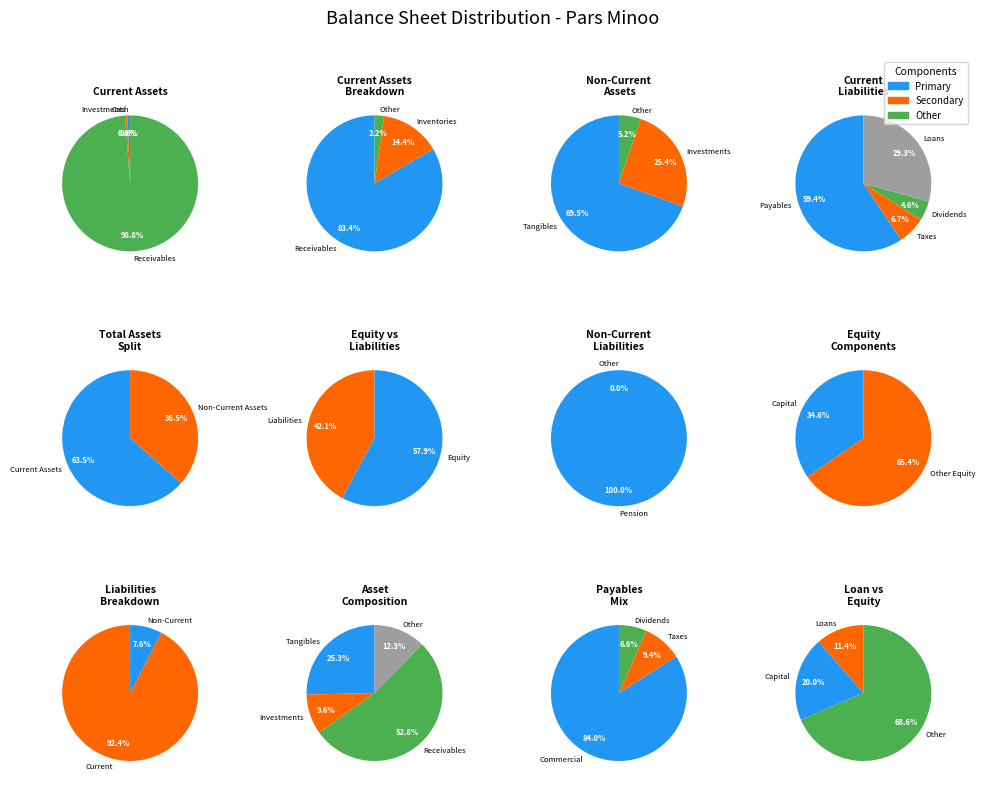

Is it true that cash is 8% of the pie?

False